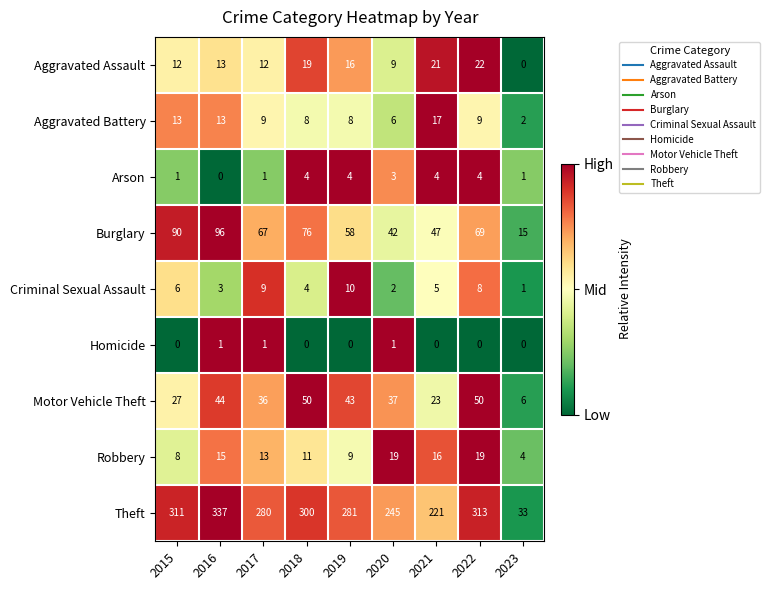

At how many categories does at least one series exceed 0?

9